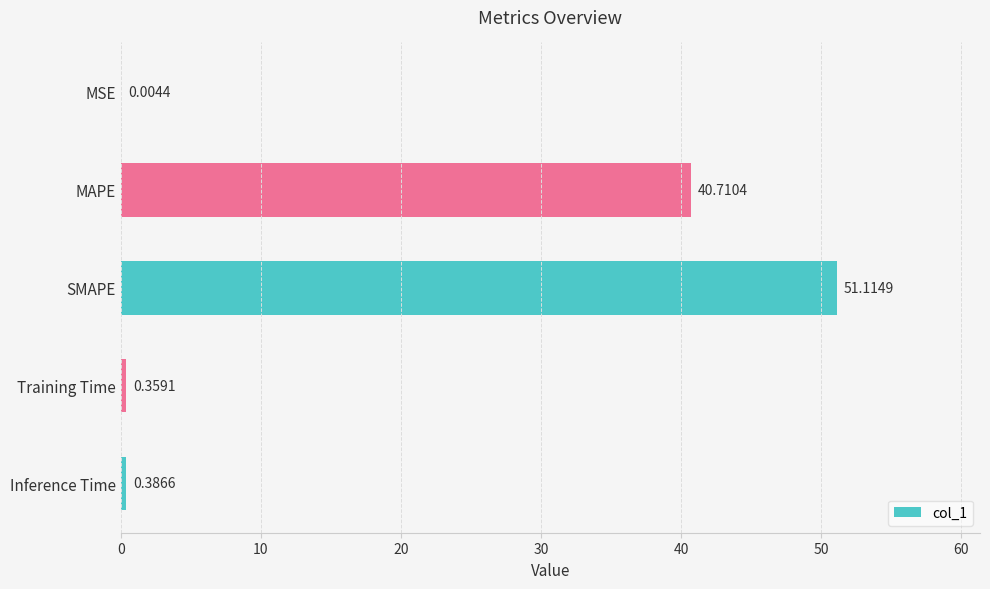

Which label corresponds to the largest value in the chart?

SMAPE